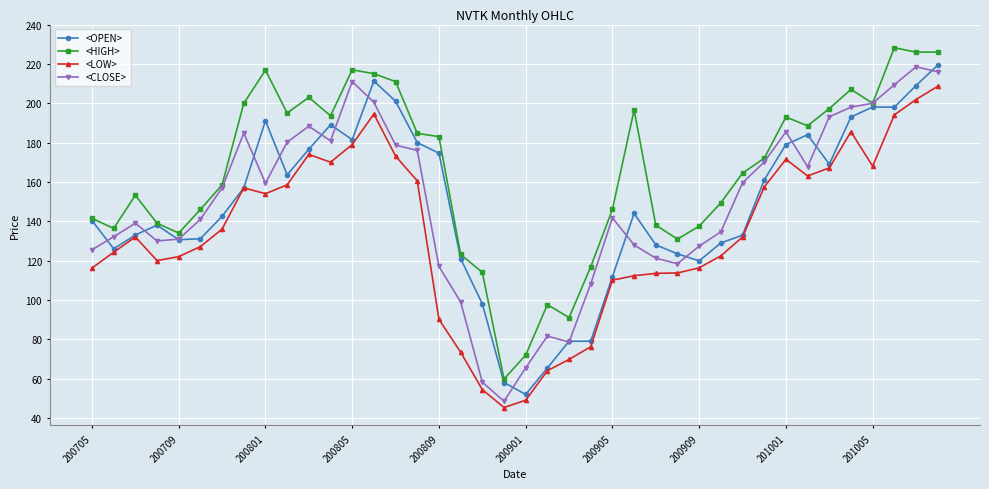

Which series has the largest total across all categories?

<HIGH>